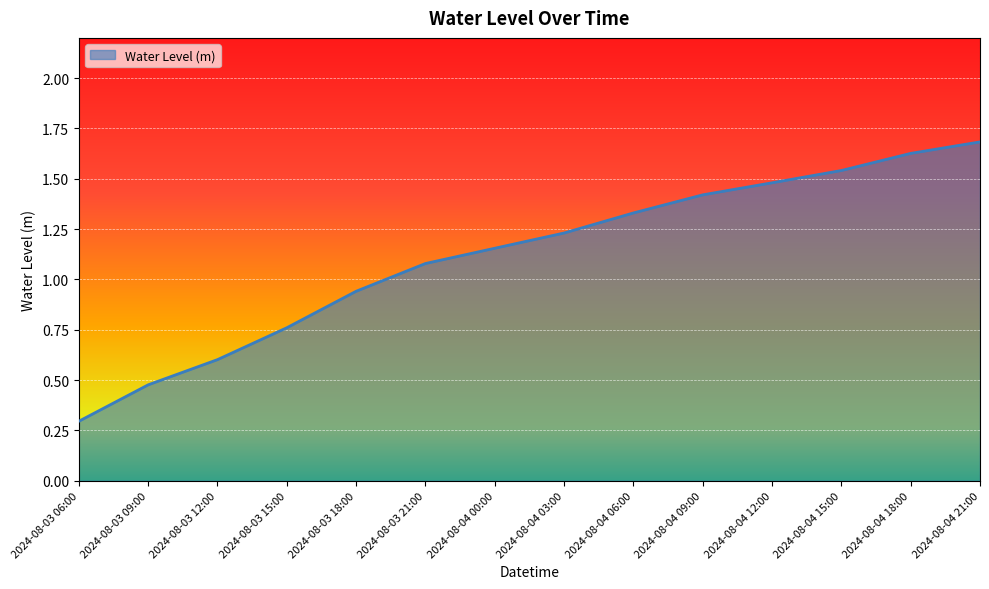

True or false: there are more than 0 points higher than both neighbors.

False